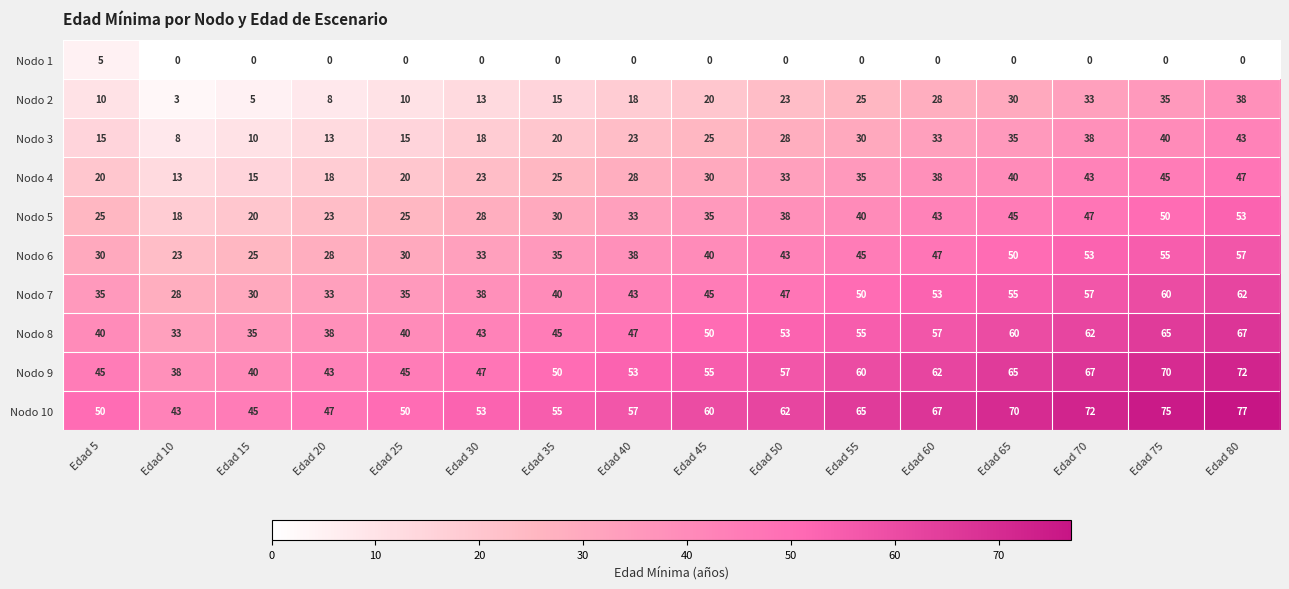

What is the difference between the highest and lowest values at Edad 40?

57